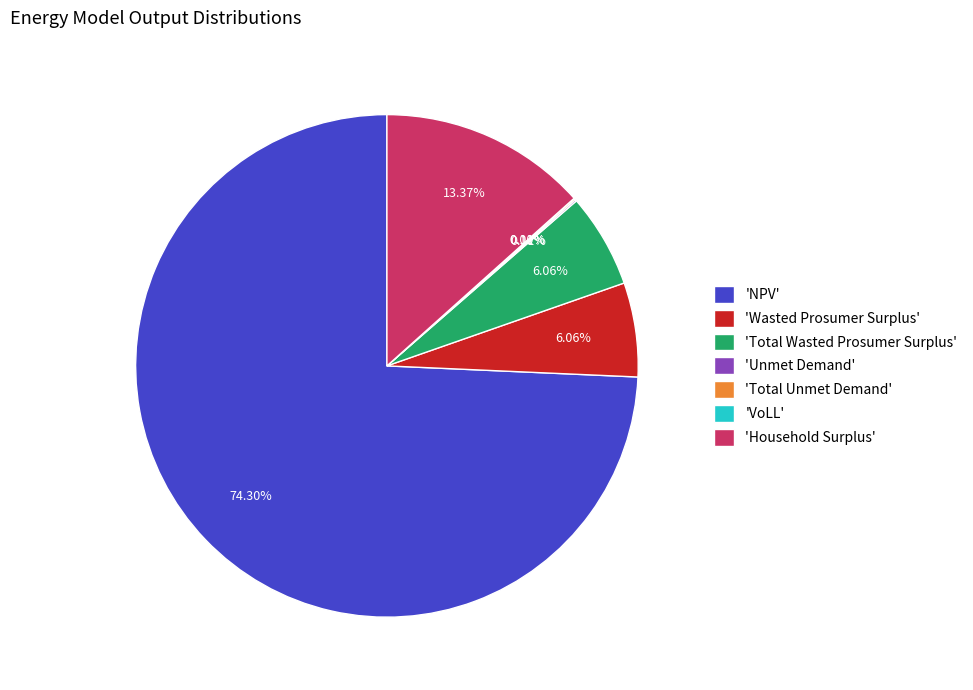

Which has a higher value, 'Household Surplus' or 'NPV'?

'NPV'